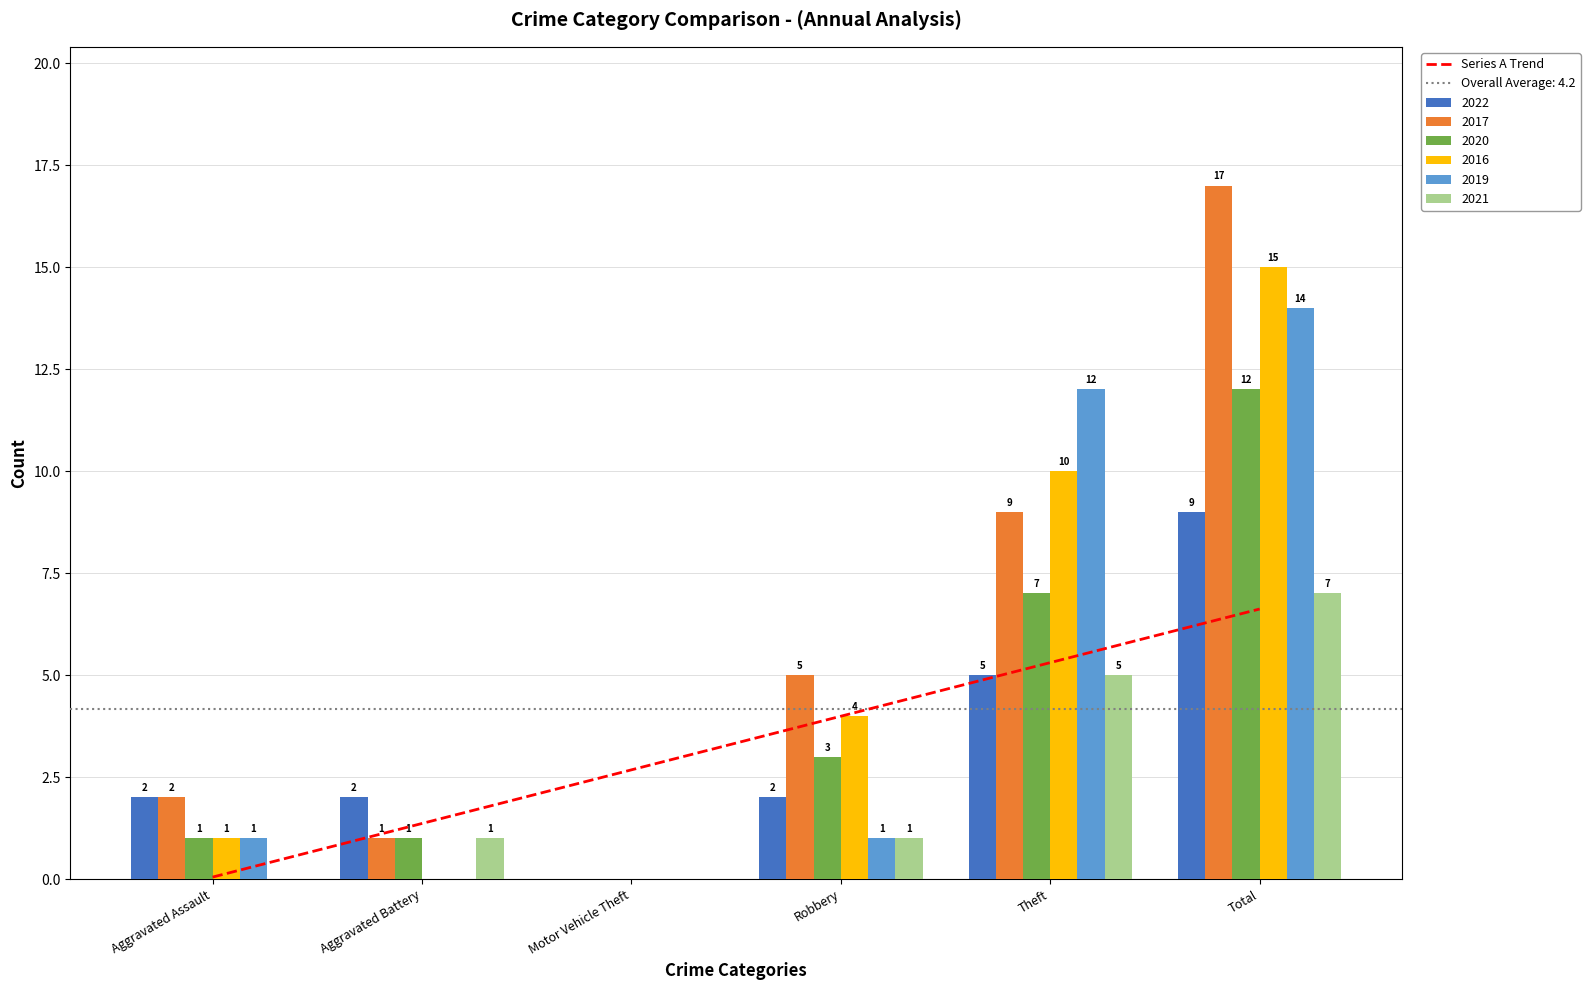

At how many categories does at least one series exceed 9?

2